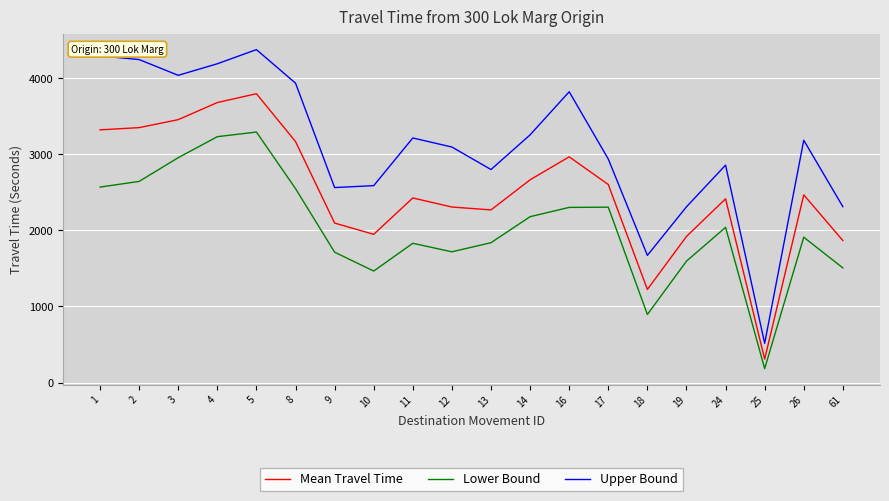

What is the difference between the maximum and minimum values in the Lower Bound series?

3111